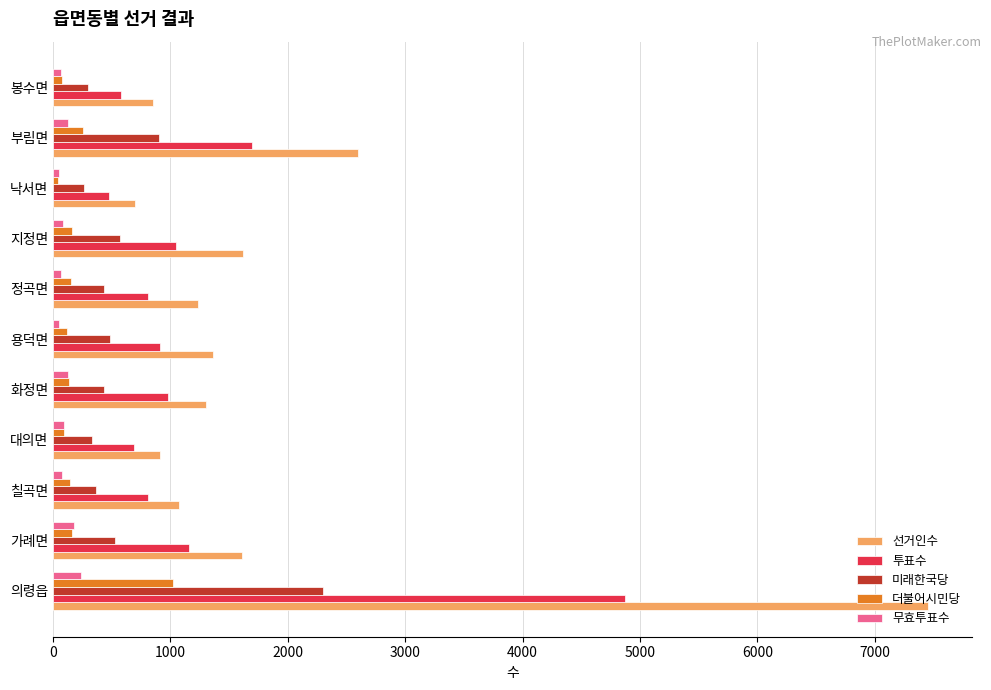

What is the minimum value for 무효투표수?

49